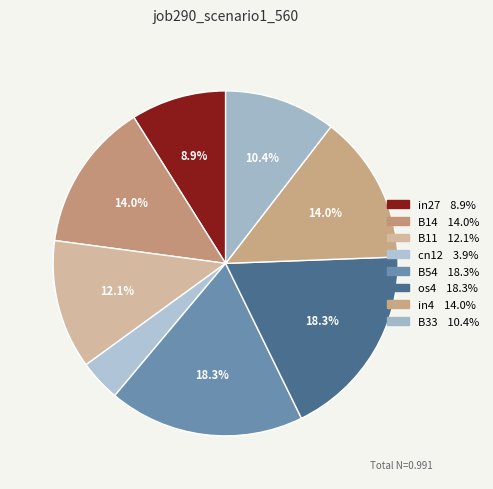

What percentage is the B33 slice, to the nearest percent?

10%